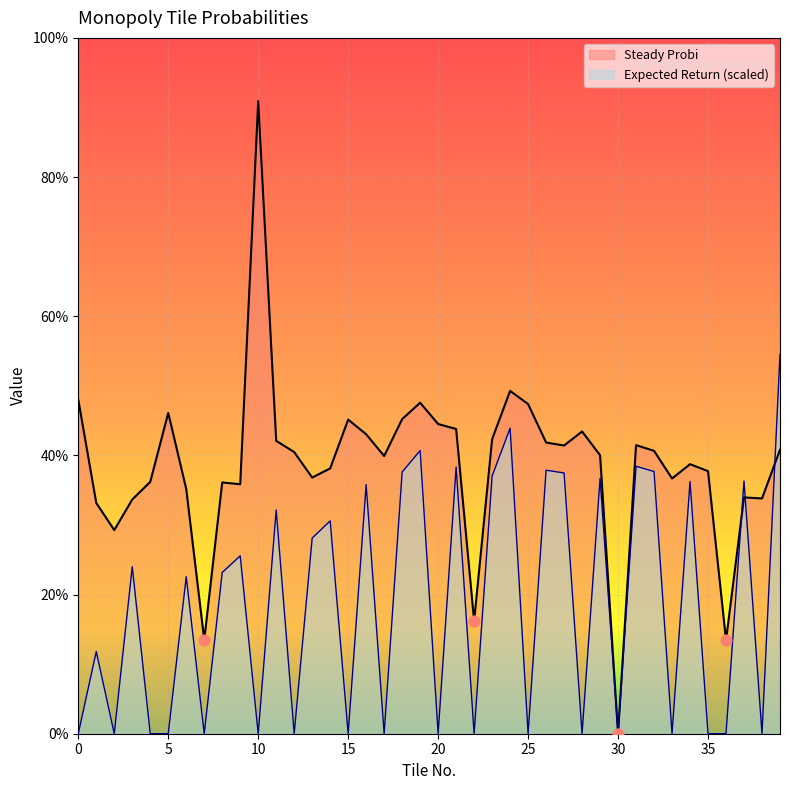

At how many categories does at least one series exceed 0?

39